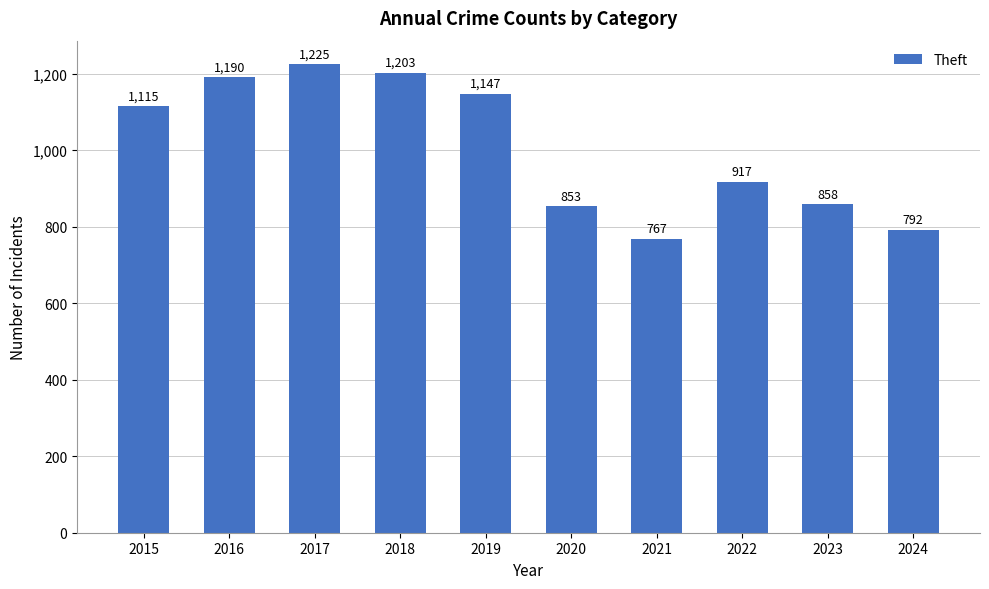

How many series are shown in this chart?

1